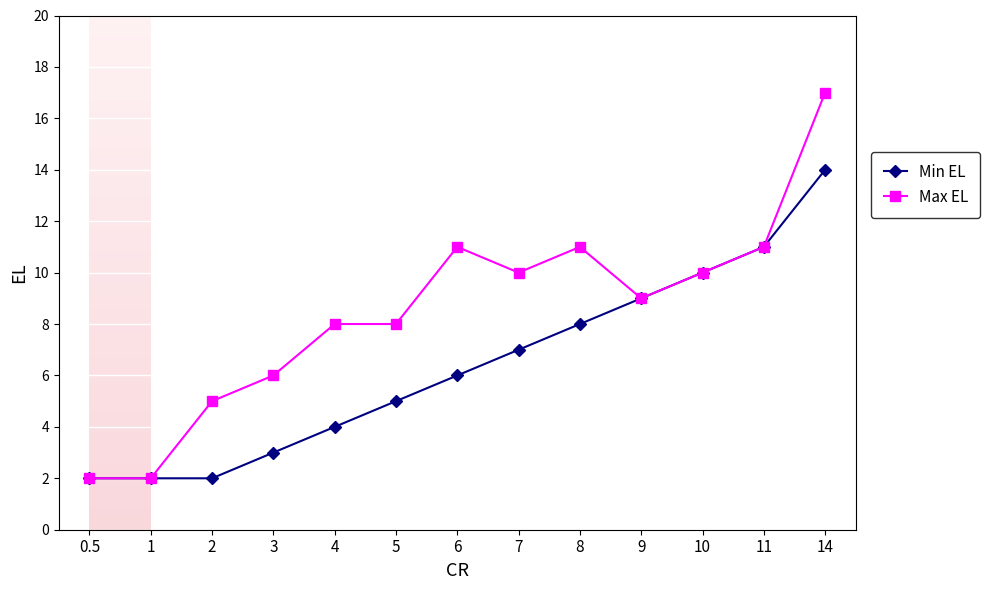

What is the difference between the second highest and minimum values in the Max EL series?

9